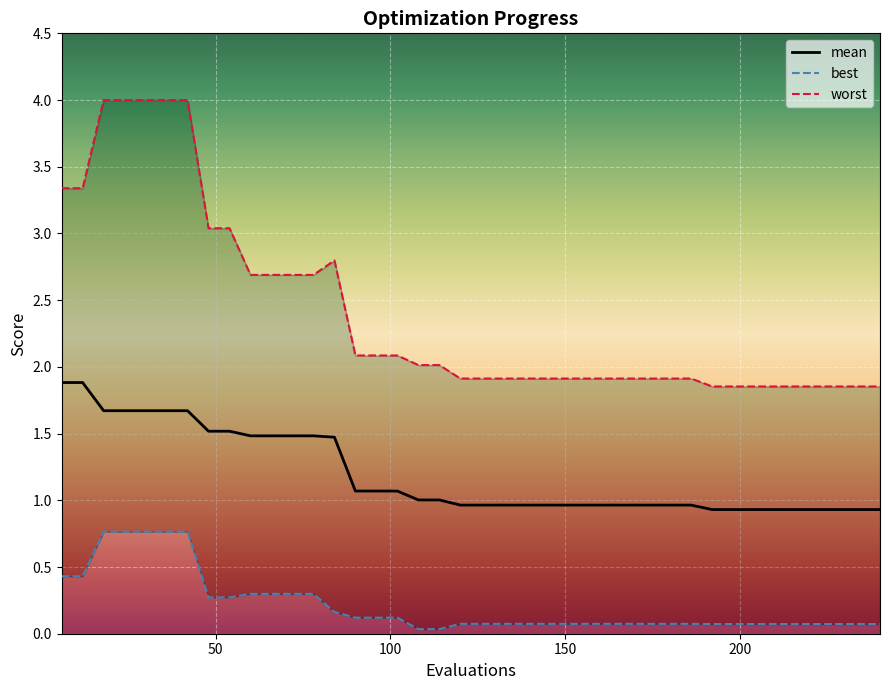

Which series has the largest range (max minus min)?

worst